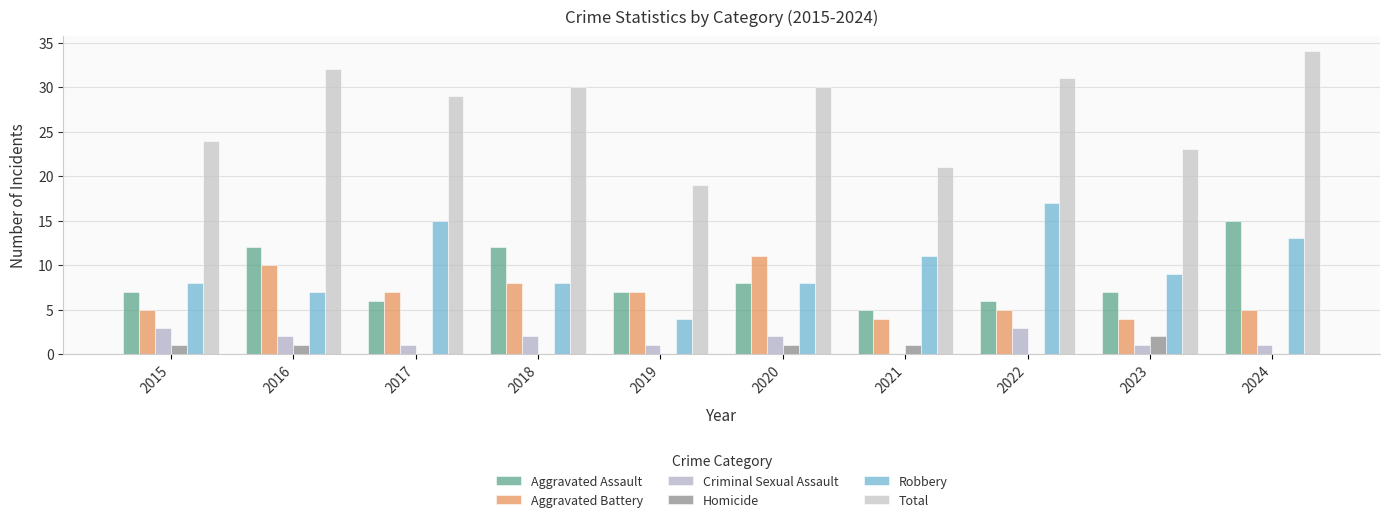

Which category has the highest value across all series?

2024